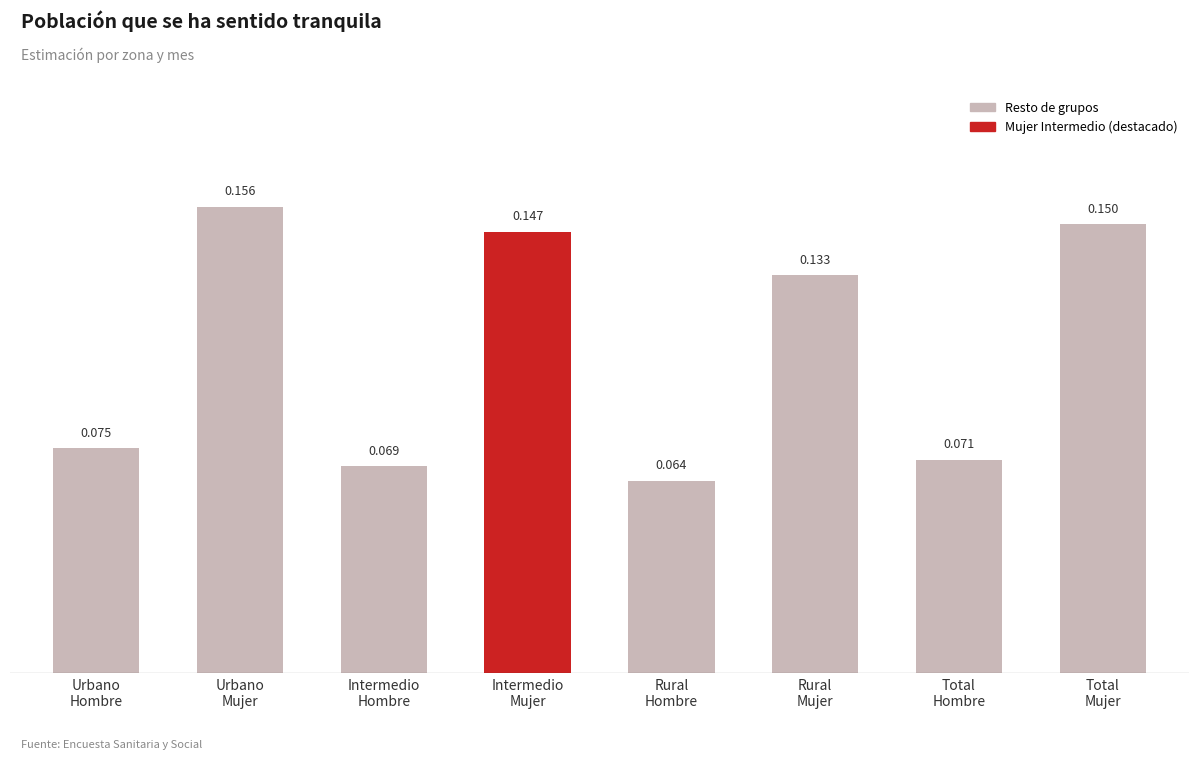

List the labels in order of value, smallest first.

Rural
Hombre, Intermedio
Hombre, Total
Hombre, Urbano
Hombre, Rural
Mujer, Intermedio
Mujer, Total
Mujer, Urbano
Mujer